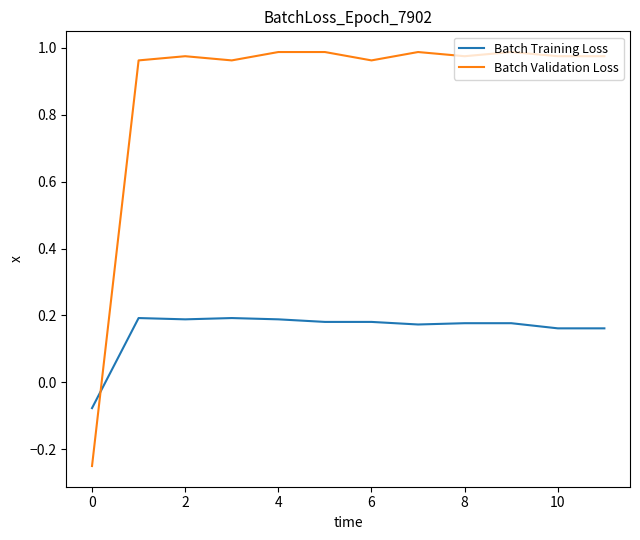

List the series in order of their peak value, lowest first.

Batch Training Loss, Batch Validation Loss